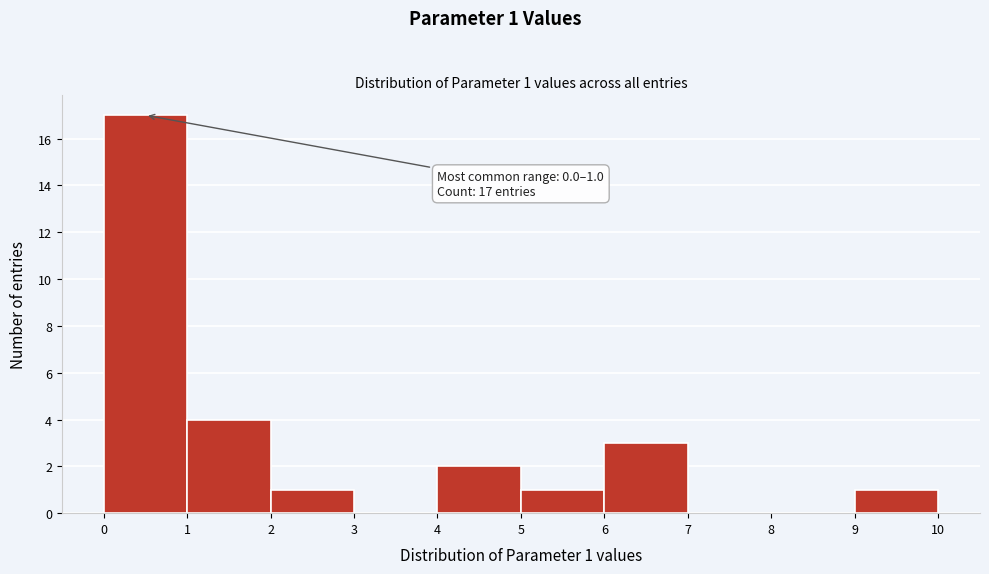

Which range on the x-axis has the tallest bar?

0 to 1